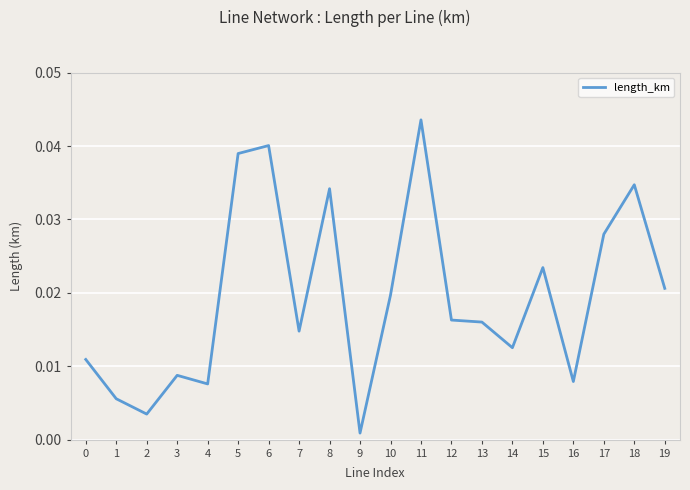

The value at 5 is 0.1. True or false?

False